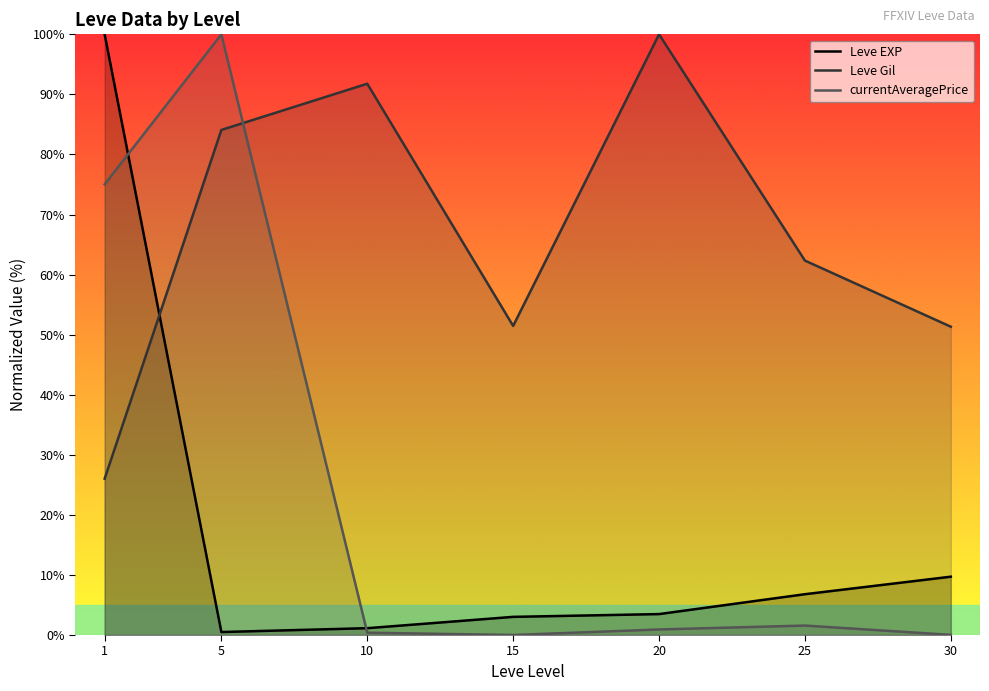

Which series ends up on top after the final intersection of Leve EXP and currentAveragePrice?

Leve EXP